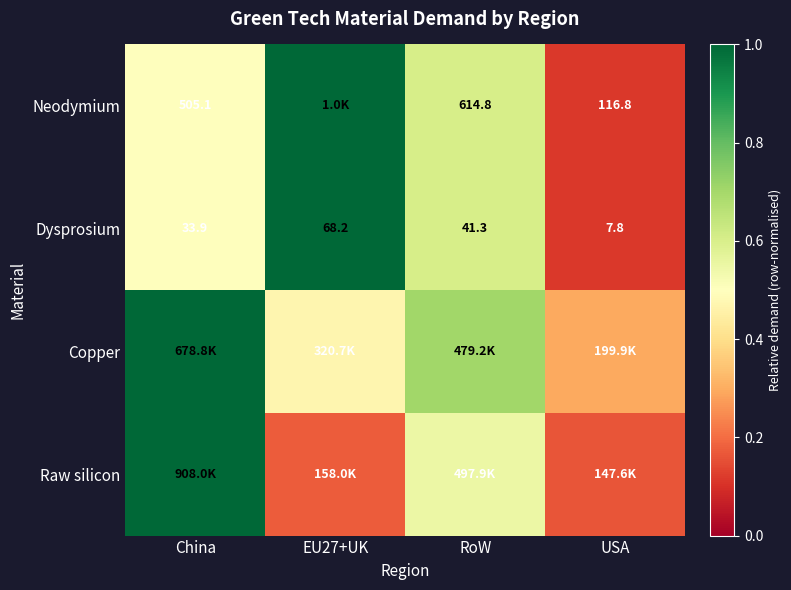

True or false: Copper has a value of 0.3 at USA.

True